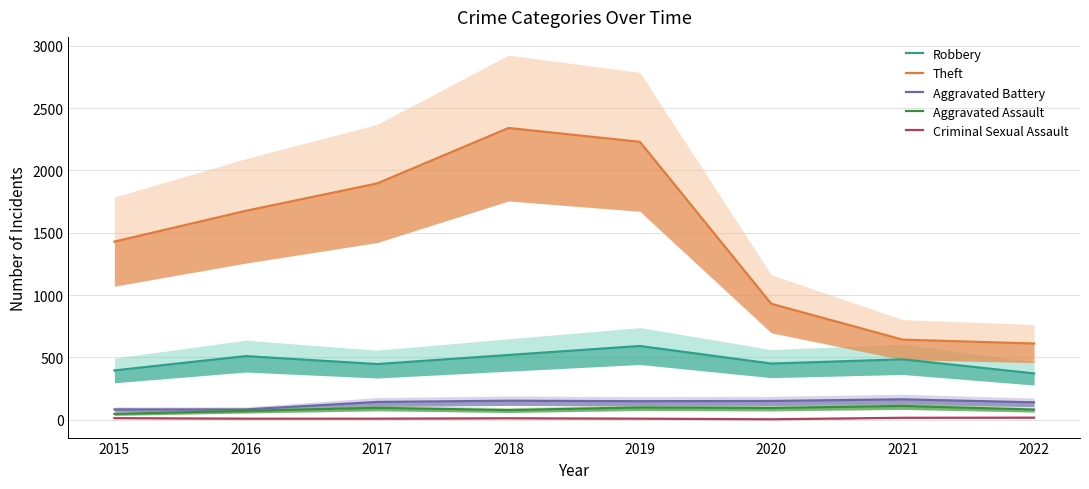

List the labels in order of Criminal Sexual Assault value, largest first.

2022, 2021, 2015, 2018, 2016, 2017, 2019, 2020